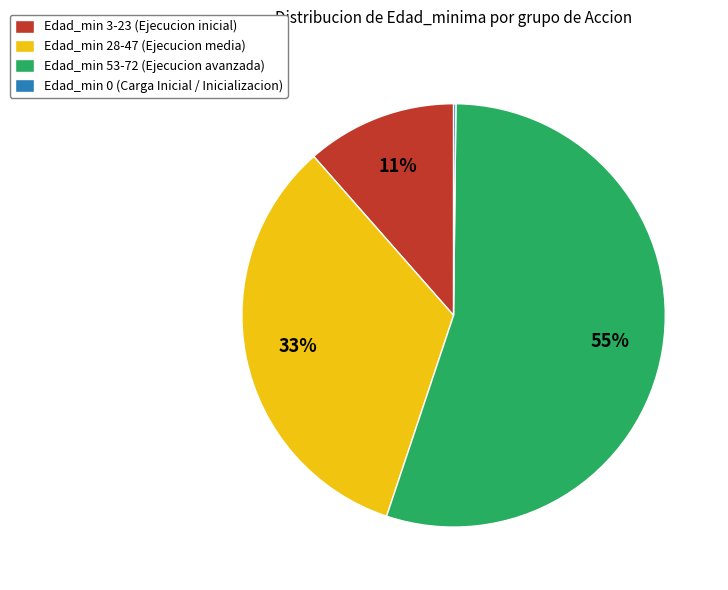

Is there any slice that represents more than half of the pie?

Yes